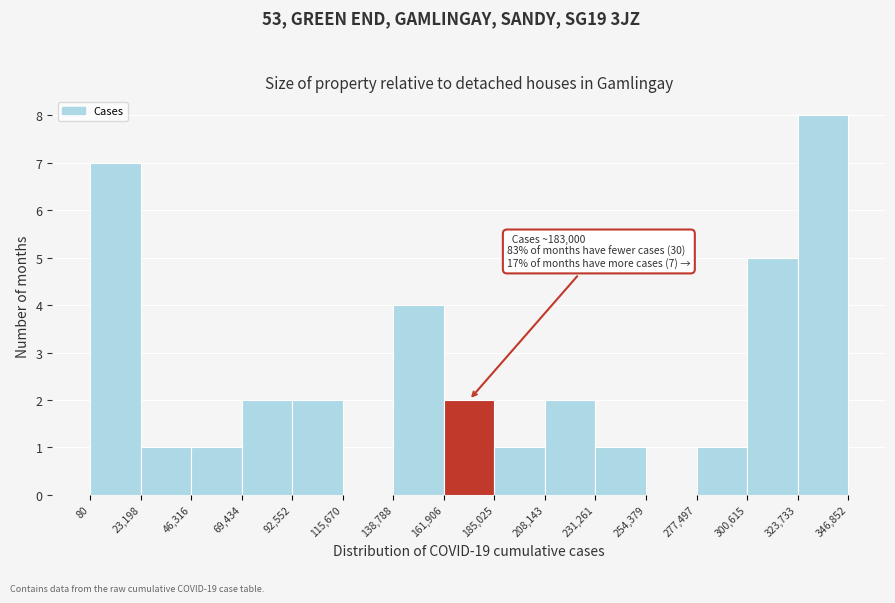

Over which range of the x-axis is the bar tallest?

323,733 to 346,852